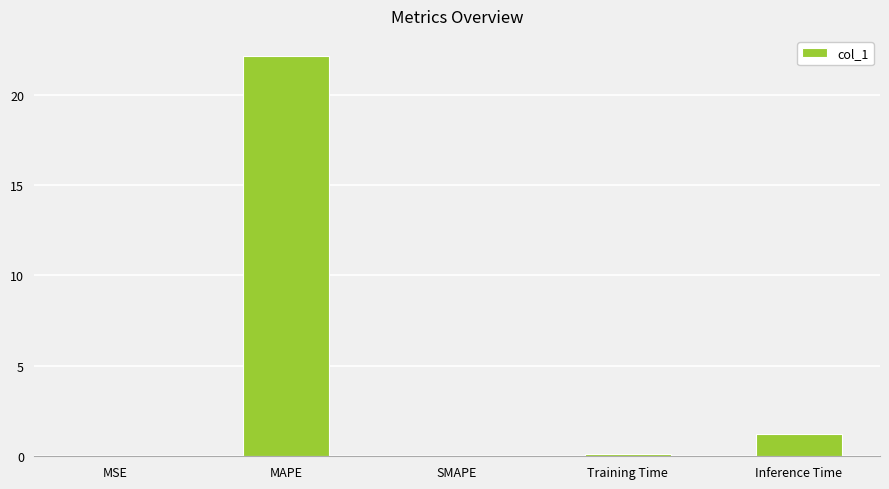

Is it true that the value at SMAPE is 0.0?

True